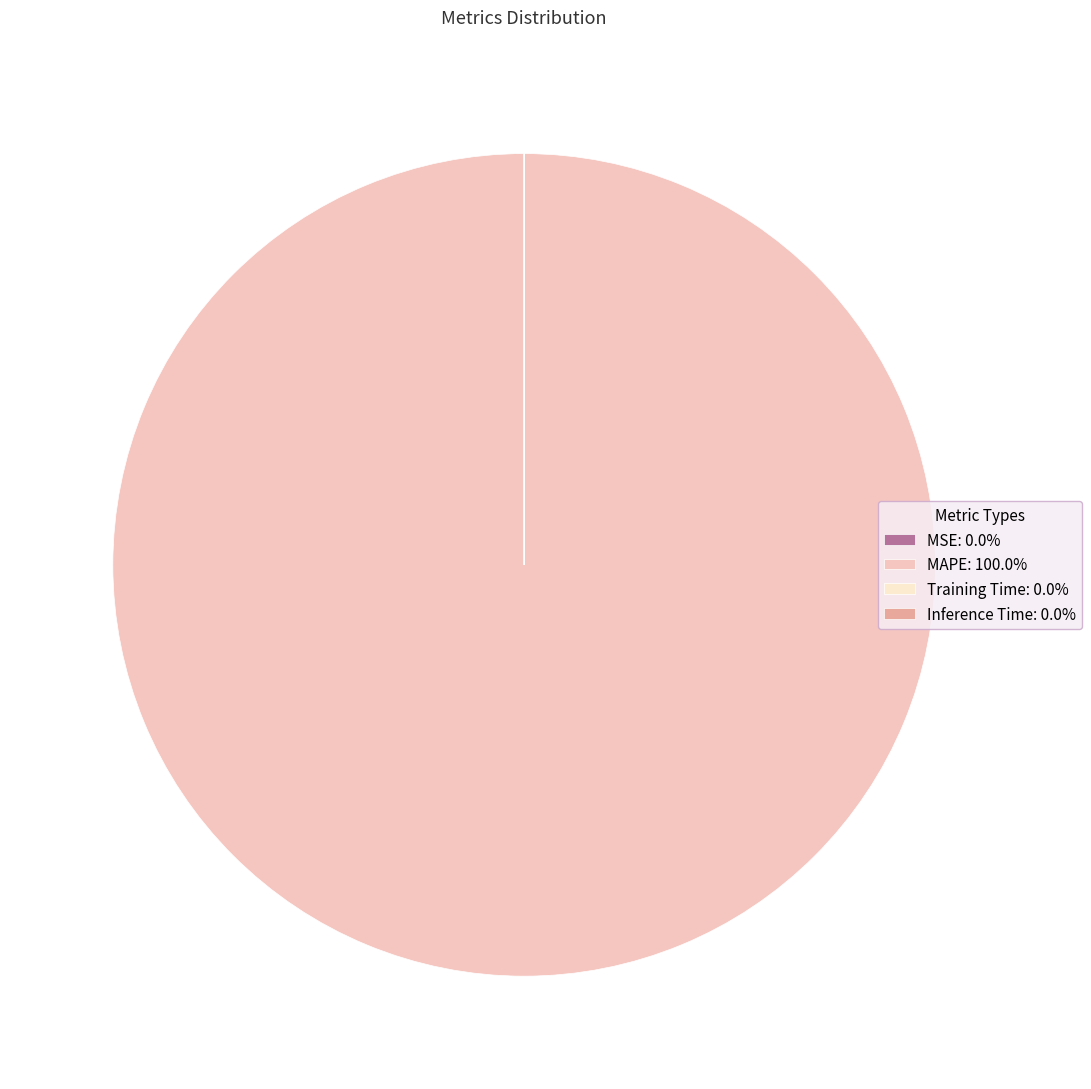

Does any single category account for the majority?

Yes